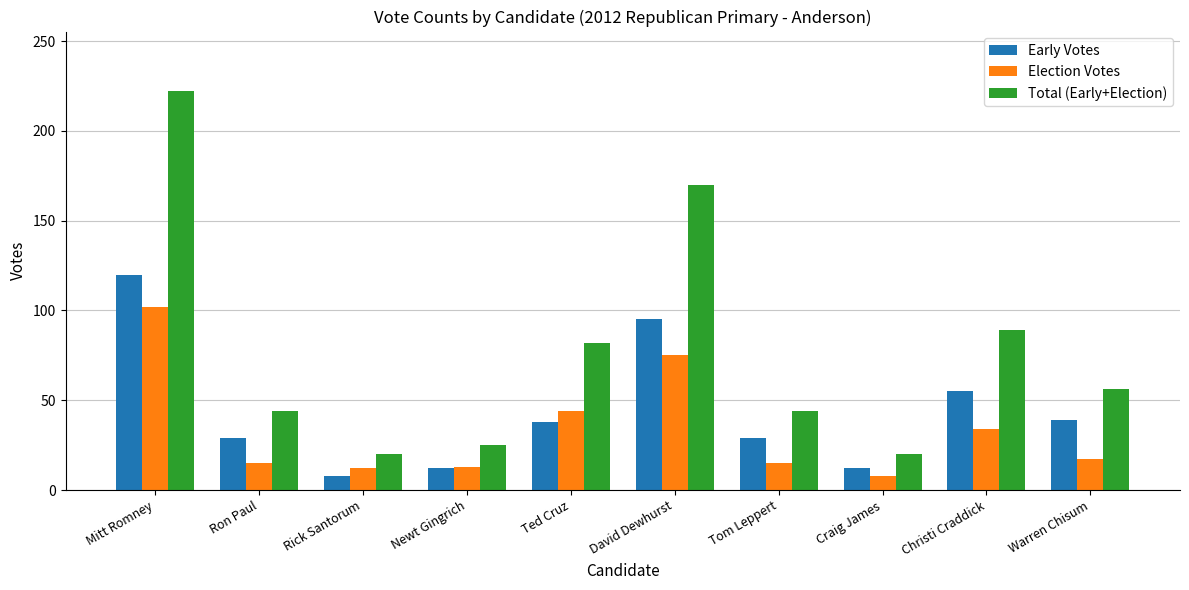

What is the highest value of the Total (Early+Election) series?

222